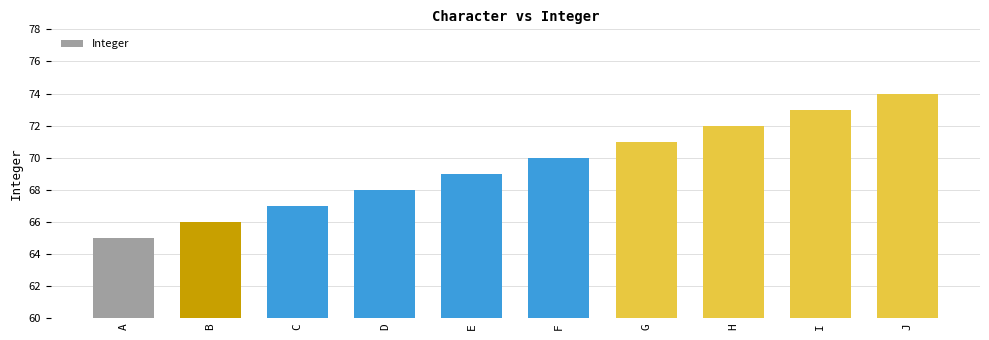

What is the value of the 3rd bar from the left?

67